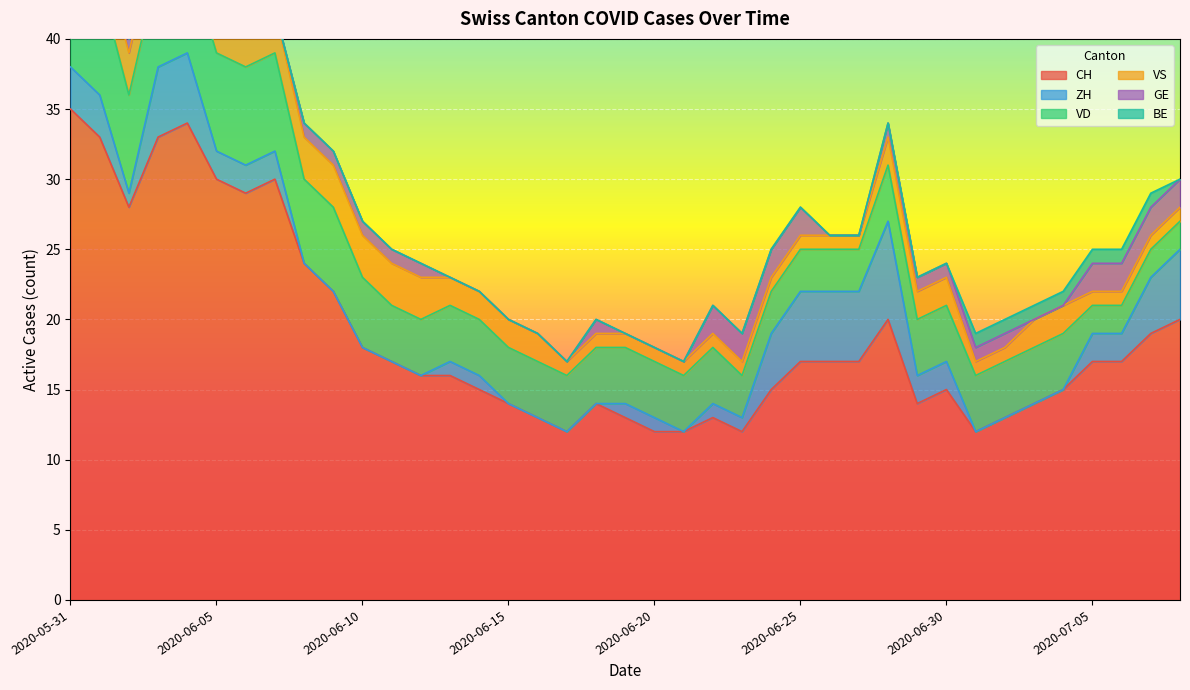

Reading right to left, transcribe all the data shown in this chart.

CH: 2020-07-08=20	2020-07-07=19	2020-07-06=17	2020-07-05=17	2020-07-04=15	2020-07-03=14	2020-07-02=13	2020-07-01=12	2020-06-30=15	2020-06-29=14	2020-06-28=20	2020-06-27=17	2020-06-26=17	2020-06-25=17	2020-06-24=15	2020-06-23=12	2020-06-22=13	2020-06-21=12	2020-06-20=12	2020-06-19=13	2020-06-18=14	2020-06-17=12	2020-06-16=13	2020-06-15=14	2020-06-14=15	2020-06-13=16	2020-06-12=16	2020-06-11=17	2020-06-10=18	2020-06-09=22	2020-06-08=24	2020-06-07=30	2020-06-06=29	2020-06-05=30	2020-06-04=34	2020-06-03=33	2020-06-02=28	2020-06-01=33	2020-05-31=35
ZH: 2020-07-08=5	2020-07-07=4	2020-07-06=2	2020-07-05=2	2020-07-04=0	2020-07-03=0	2020-07-02=0	2020-07-01=0	2020-06-30=2	2020-06-29=2	2020-06-28=7	2020-06-27=5	2020-06-26=5	2020-06-25=5	2020-06-24=4	2020-06-23=1	2020-06-22=1	2020-06-21=0	2020-06-20=1	2020-06-19=1	2020-06-18=0	2020-06-17=0	2020-06-16=0	2020-06-15=0	2020-06-14=1	2020-06-13=1	2020-06-12=0	2020-06-11=0	2020-06-10=0	2020-06-09=0	2020-06-08=0	2020-06-07=2	2020-06-06=2	2020-06-05=2	2020-06-04=5	2020-06-03=5	2020-06-02=1	2020-06-01=3	2020-05-31=3
VD: 2020-07-08=2	2020-07-07=2	2020-07-06=2	2020-07-05=2	2020-07-04=4	2020-07-03=4	2020-07-02=4	2020-07-01=4	2020-06-30=4	2020-06-29=4	2020-06-28=4	2020-06-27=3	2020-06-26=3	2020-06-25=3	2020-06-24=3	2020-06-23=3	2020-06-22=4	2020-06-21=4	2020-06-20=4	2020-06-19=4	2020-06-18=4	2020-06-17=4	2020-06-16=4	2020-06-15=4	2020-06-14=4	2020-06-13=4	2020-06-12=4	2020-06-11=4	2020-06-10=5	2020-06-09=6	2020-06-08=6	2020-06-07=7	2020-06-06=7	2020-06-05=7	2020-06-04=7	2020-06-03=7	2020-06-02=7	2020-06-01=8	2020-05-31=8
VS: 2020-07-08=1	2020-07-07=1	2020-07-06=1	2020-07-05=1	2020-07-04=2	2020-07-03=2	2020-07-02=1	2020-07-01=1	2020-06-30=2	2020-06-29=2	2020-06-28=2	2020-06-27=1	2020-06-26=1	2020-06-25=1	2020-06-24=1	2020-06-23=1	2020-06-22=1	2020-06-21=1	2020-06-20=1	2020-06-19=1	2020-06-18=1	2020-06-17=1	2020-06-16=2	2020-06-15=2	2020-06-14=2	2020-06-13=2	2020-06-12=3	2020-06-11=3	2020-06-10=3	2020-06-09=3	2020-06-08=3	2020-06-07=3	2020-06-06=3	2020-06-05=3	2020-06-04=3	2020-06-03=3	2020-06-02=3	2020-06-01=3	2020-05-31=5
GE: 2020-07-08=2	2020-07-07=2	2020-07-06=2	2020-07-05=2	2020-07-04=0	2020-07-03=0	2020-07-02=1	2020-07-01=1	2020-06-30=1	2020-06-29=1	2020-06-28=1	2020-06-27=0	2020-06-26=0	2020-06-25=2	2020-06-24=2	2020-06-23=2	2020-06-22=2	2020-06-21=0	2020-06-20=0	2020-06-19=0	2020-06-18=1	2020-06-17=0	2020-06-16=0	2020-06-15=0	2020-06-14=0	2020-06-13=0	2020-06-12=1	2020-06-11=1	2020-06-10=1	2020-06-09=1	2020-06-08=1	2020-06-07=0	2020-06-06=0	2020-06-05=1	2020-06-04=1	2020-06-03=1	2020-06-02=1	2020-06-01=0	2020-05-31=0
BE: 2020-07-08=0	2020-07-07=1	2020-07-06=1	2020-07-05=1	2020-07-04=1	2020-07-03=1	2020-07-02=1	2020-07-01=1	2020-06-30=0	2020-06-29=0	2020-06-28=0	2020-06-27=0	2020-06-26=0	2020-06-25=0	2020-06-24=0	2020-06-23=0	2020-06-22=0	2020-06-21=0	2020-06-20=0	2020-06-19=0	2020-06-18=0	2020-06-17=0	2020-06-16=0	2020-06-15=0	2020-06-14=0	2020-06-13=0	2020-06-12=0	2020-06-11=0	2020-06-10=0	2020-06-09=0	2020-06-08=0	2020-06-07=0	2020-06-06=0	2020-06-05=0	2020-06-04=0	2020-06-03=0	2020-06-02=0	2020-06-01=1	2020-05-31=1